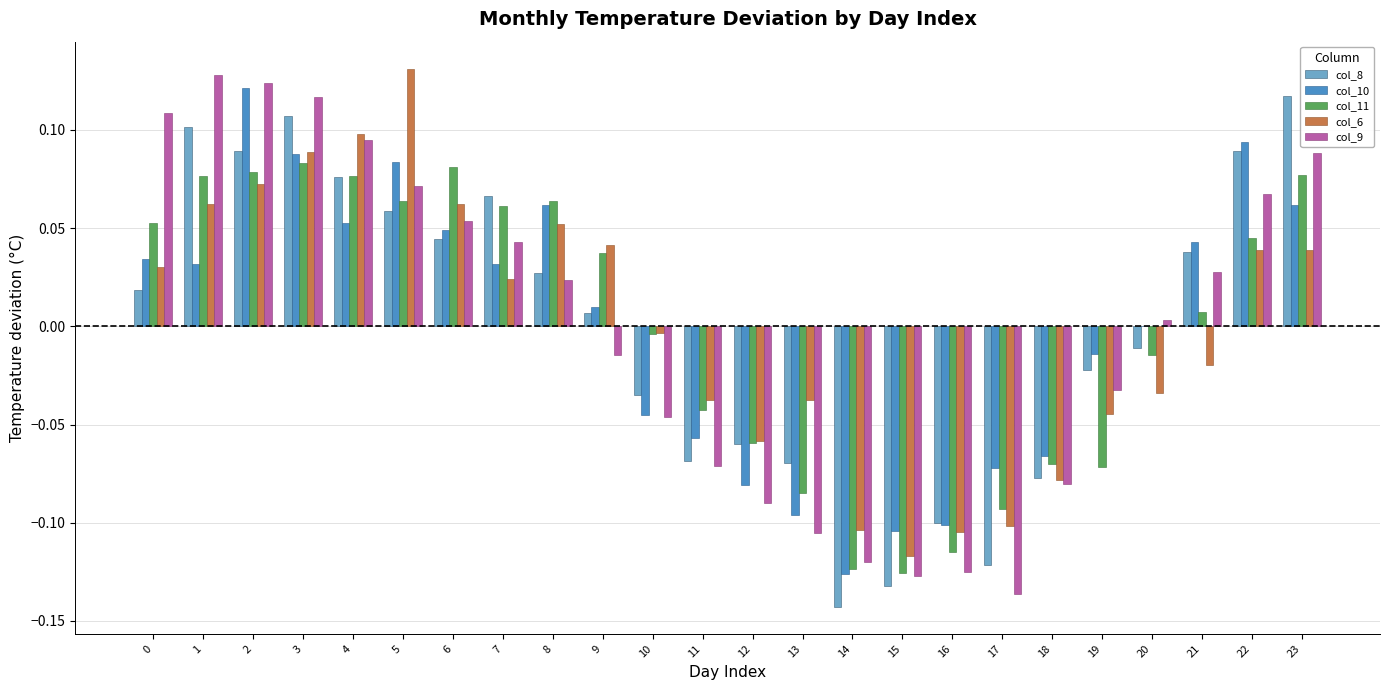

True or false: col_11 has a value of 0.1 at 4.

True